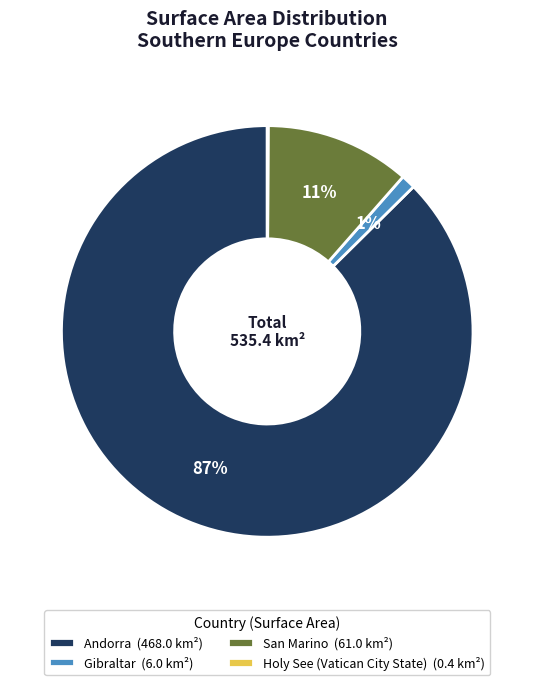

Which category accounts for the majority?

Andorra